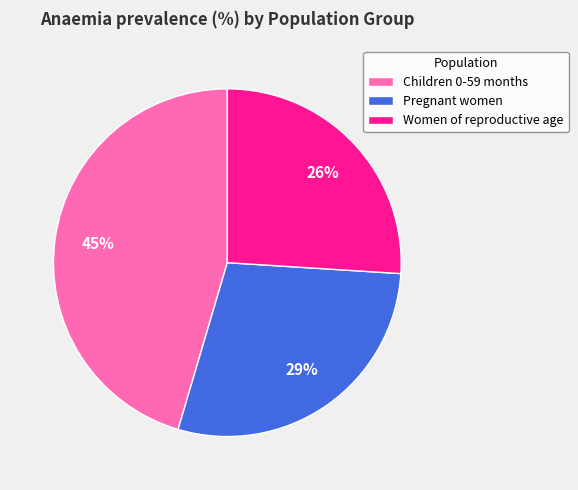

Rank the categories by value from highest to lowest.

Children 0-59 months, Pregnant women, Women of reproductive age